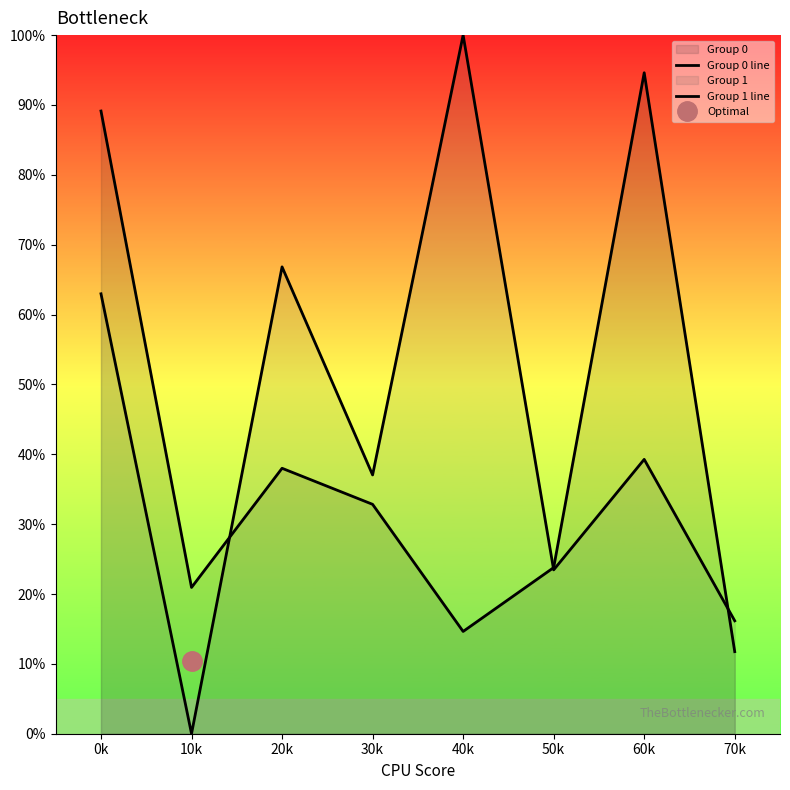

Reading left to right, extract all data points from this chart.

Group 0 line: 89.1	20.9	38.0	32.8	14.6	23.8	94.6	11.7
Group 1 line: 63.0	0.0	66.8	37.0	100.0	23.5	39.3	16.2